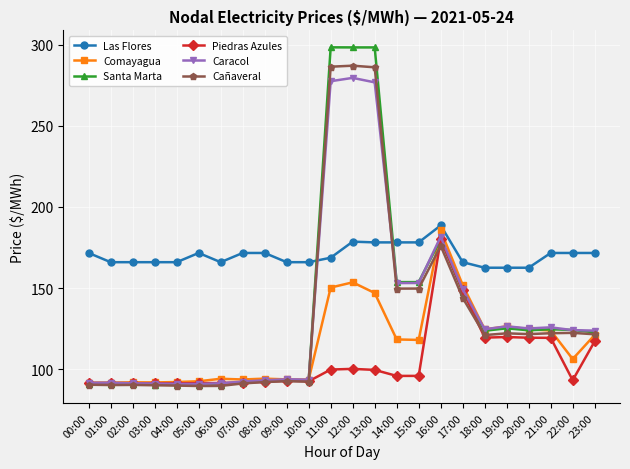

What is the difference between the second highest and minimum values in the Caracol series?

186.4